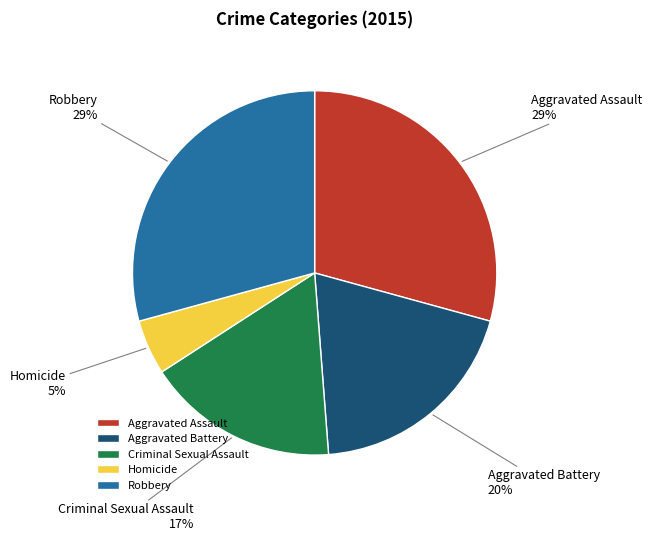

To the nearest percent, what percentage of the pie is Aggravated Battery?

20%